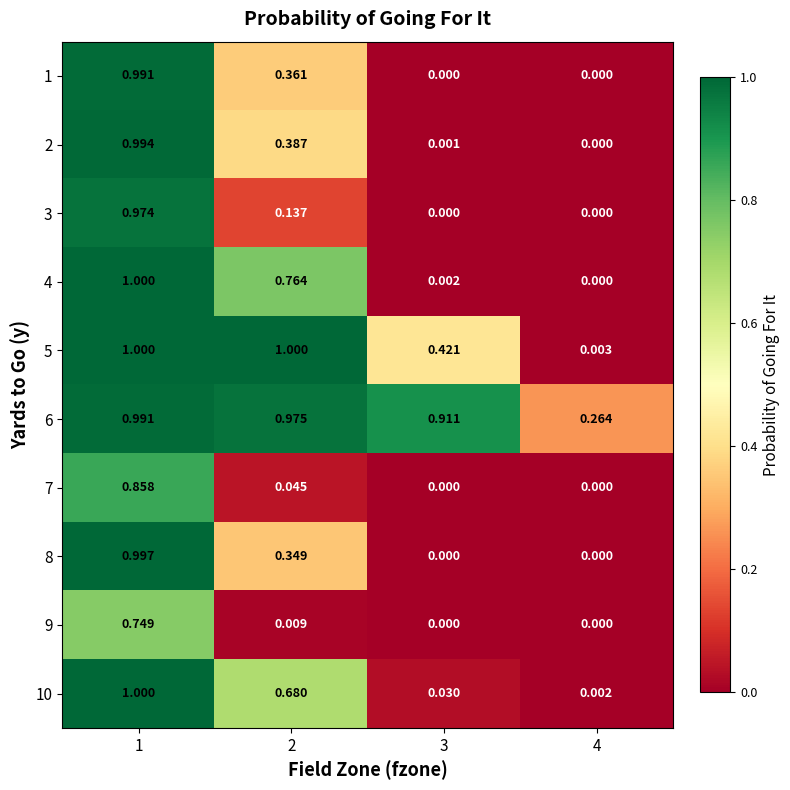

Is the value of 3 at 2 greater than the value of 8 at 4?

Yes